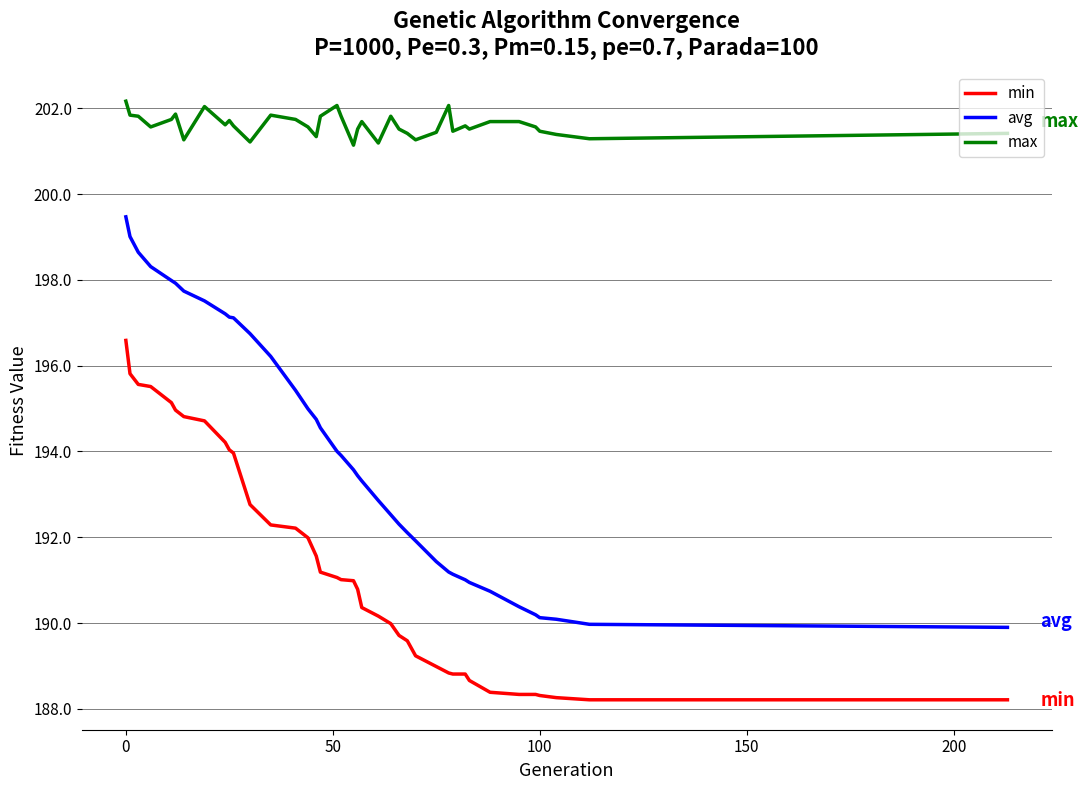

True or false: max and avg cross at least once.

False